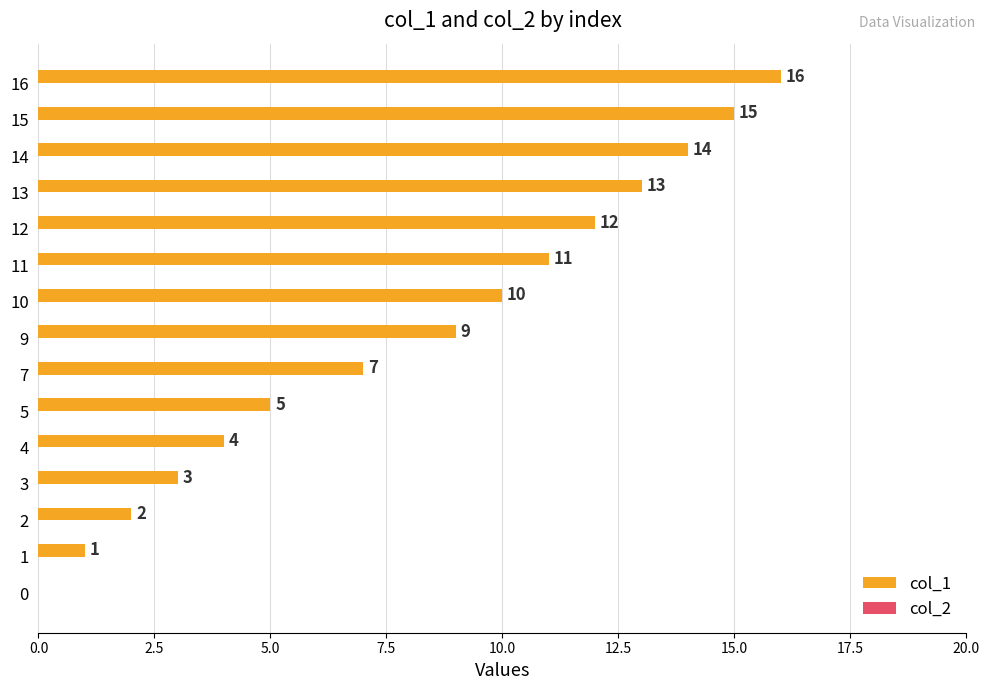

At which category does the chart reach its peak across all series?

16